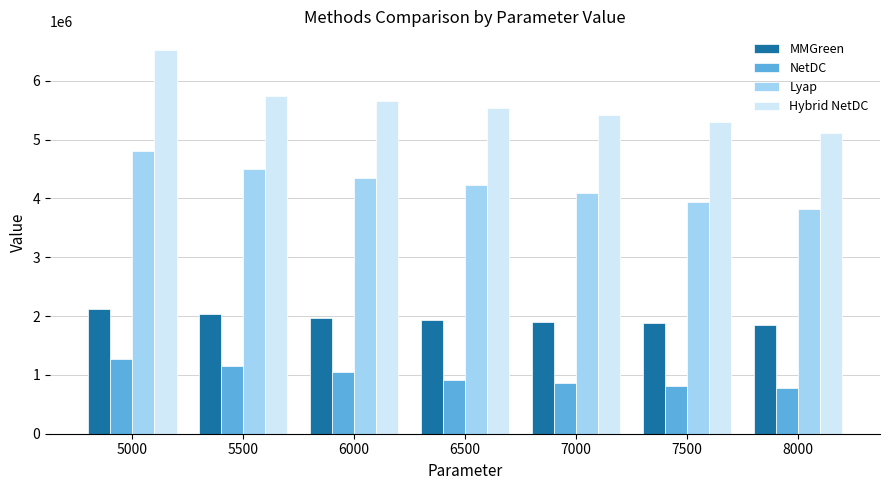

What is the difference between the Lyap values at 6500 and 7500?

288100.0